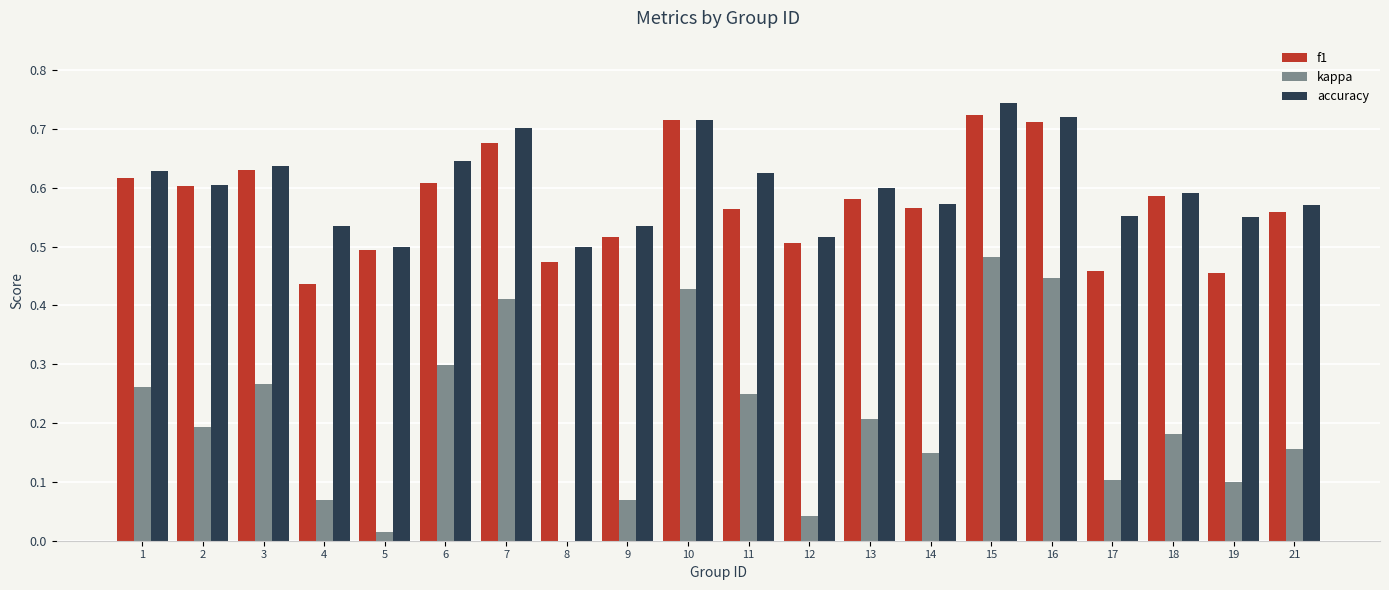

What is the total value across all series at 18?

1.4